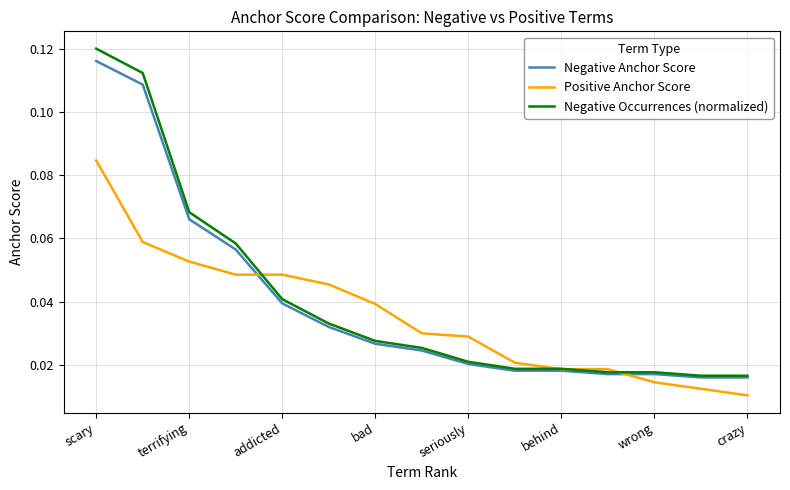

Which series has the largest range (max minus min)?

Negative Occurrences (normalized)